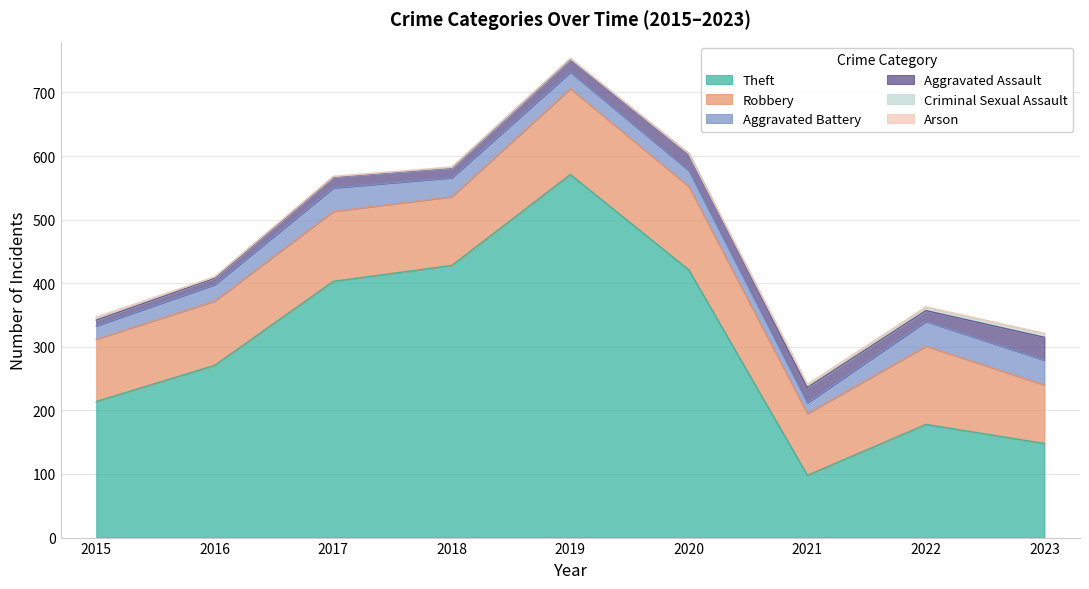

Is it true that Theft equals 421 at 2020?

True